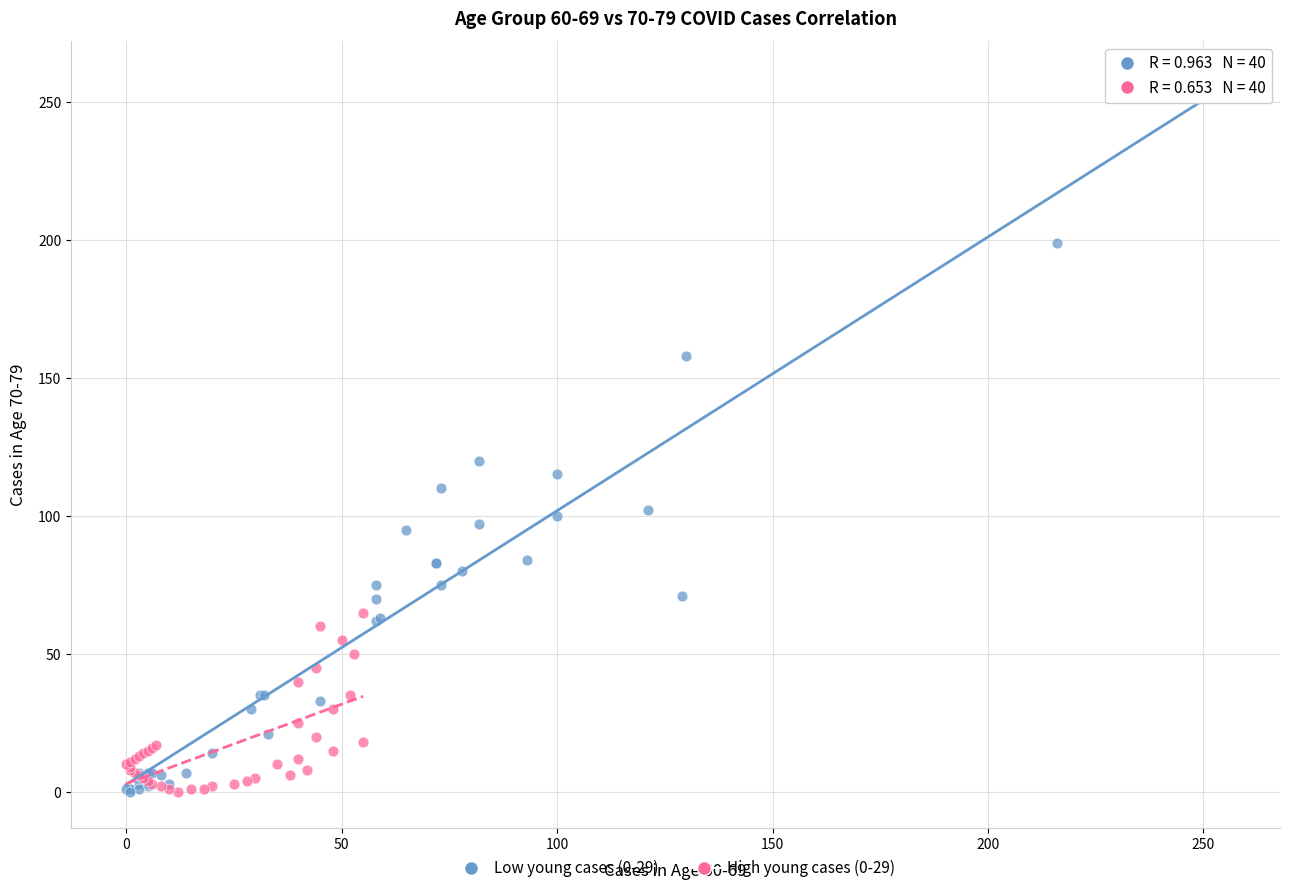

Which series has the widest spread of Y values?

Low young cases (0-29)